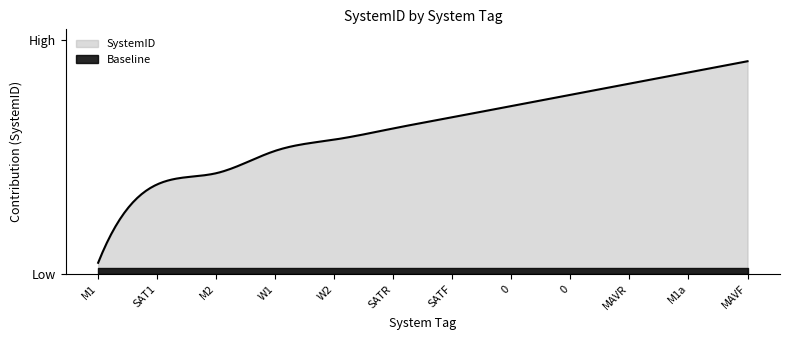

What are all the series names shown in the legend?

SystemID, Baseline